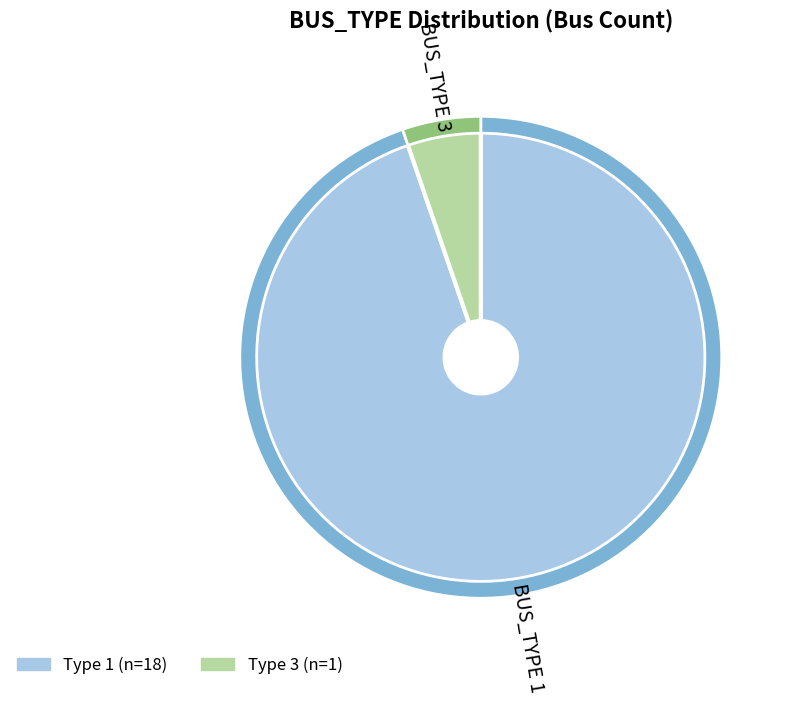

Is there any slice that represents more than half of the pie?

Yes